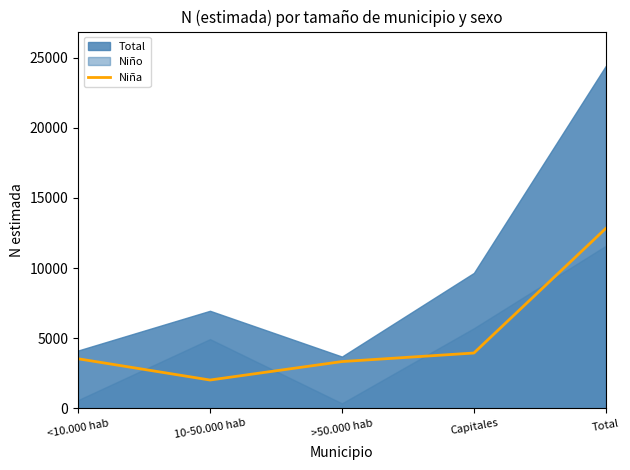

Reading left to right, extract all data points from this chart.

<10.000 hab=3535	10-50.000 hab=2018	>50.000 hab=3334	Capitales=3944	Total=12831